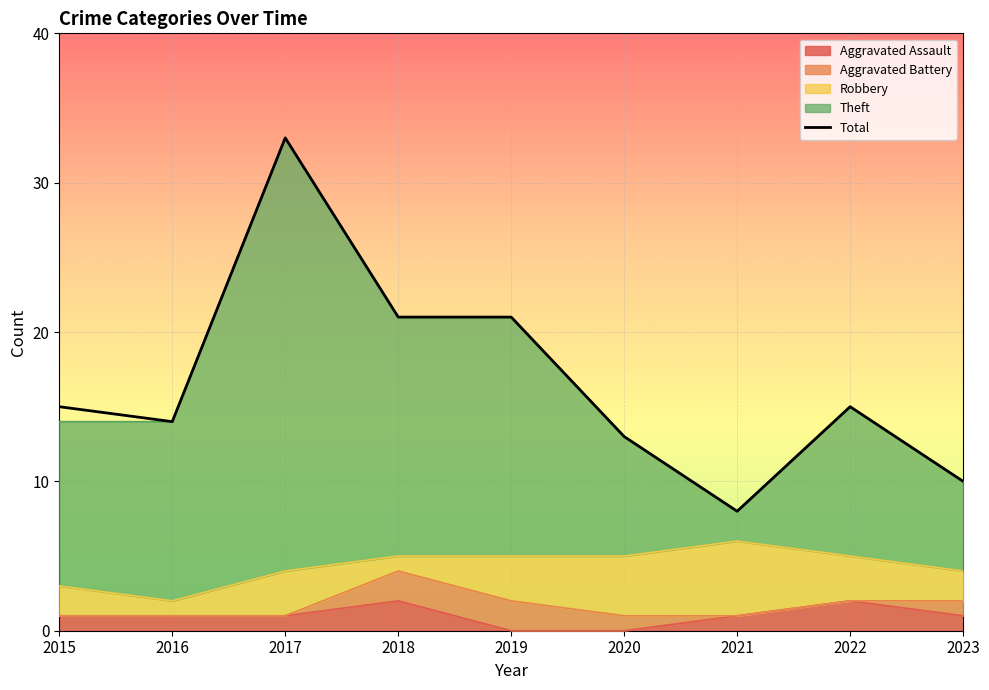

List the labels in order of value, largest first.

2017, 2018, 2019, 2015, 2022, 2016, 2020, 2023, 2021